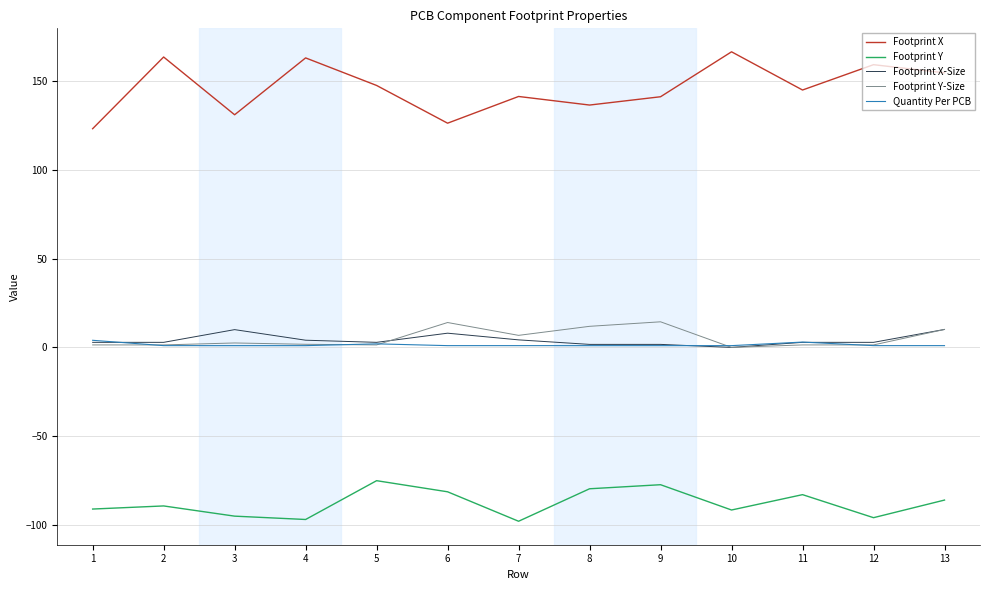

Which series has the largest total across all categories?

Footprint X